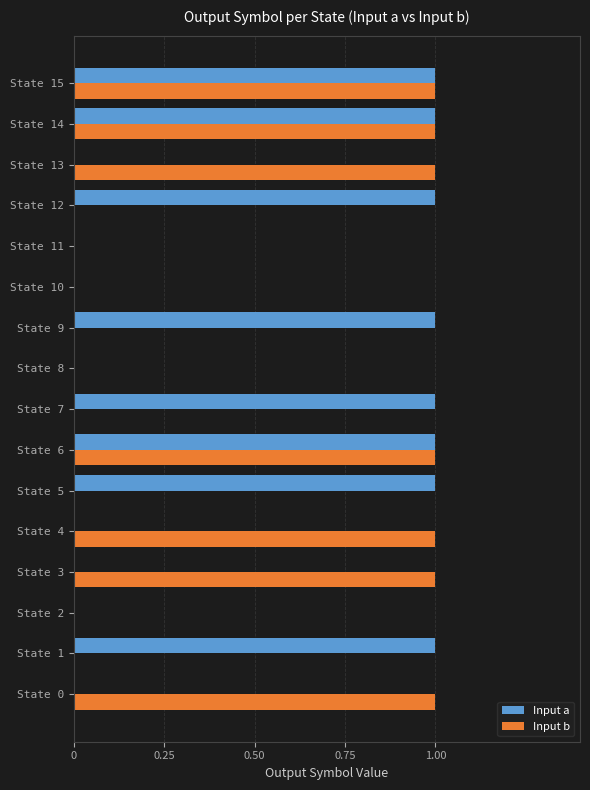

The value of Input b at State 5 is 0. True or false?

True